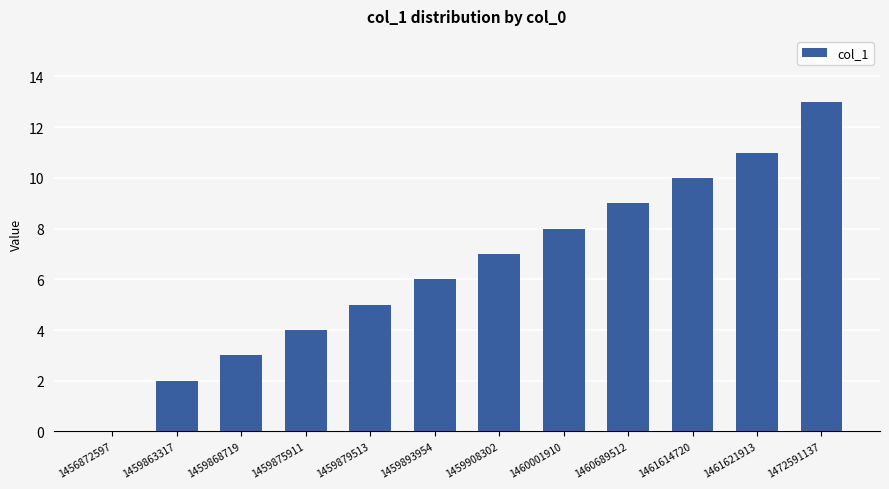

Reading left to right, extract all data points from this chart.

0	2	3	4	5	6	7	8	9	10	11	13